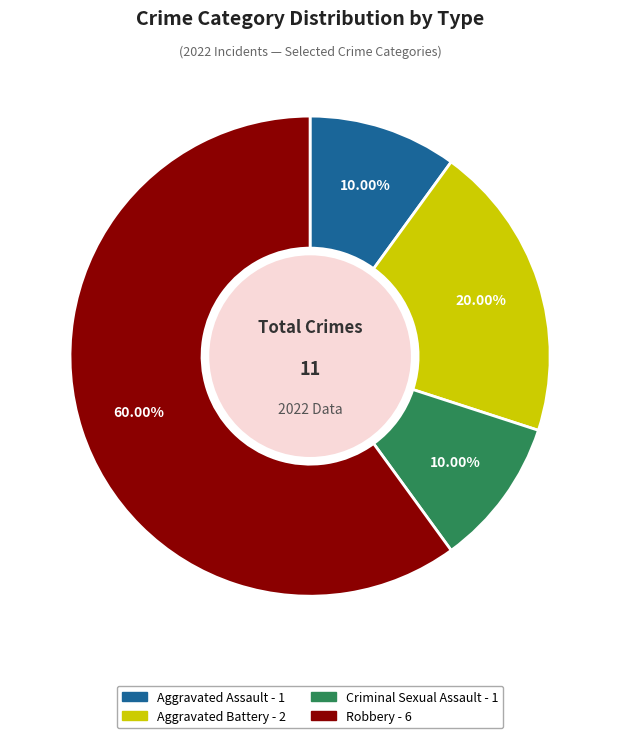

To the nearest percent, what is the difference between the largest and smallest slice percentages?

50%